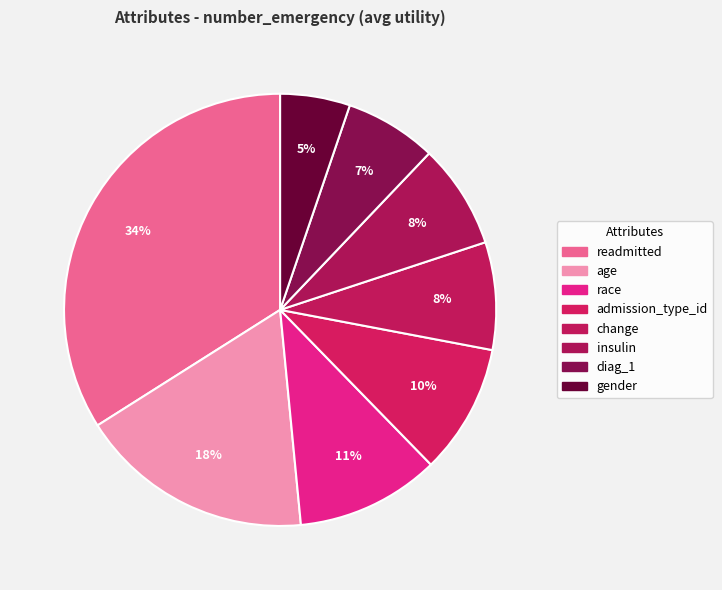

How many slices are in this pie chart?

8